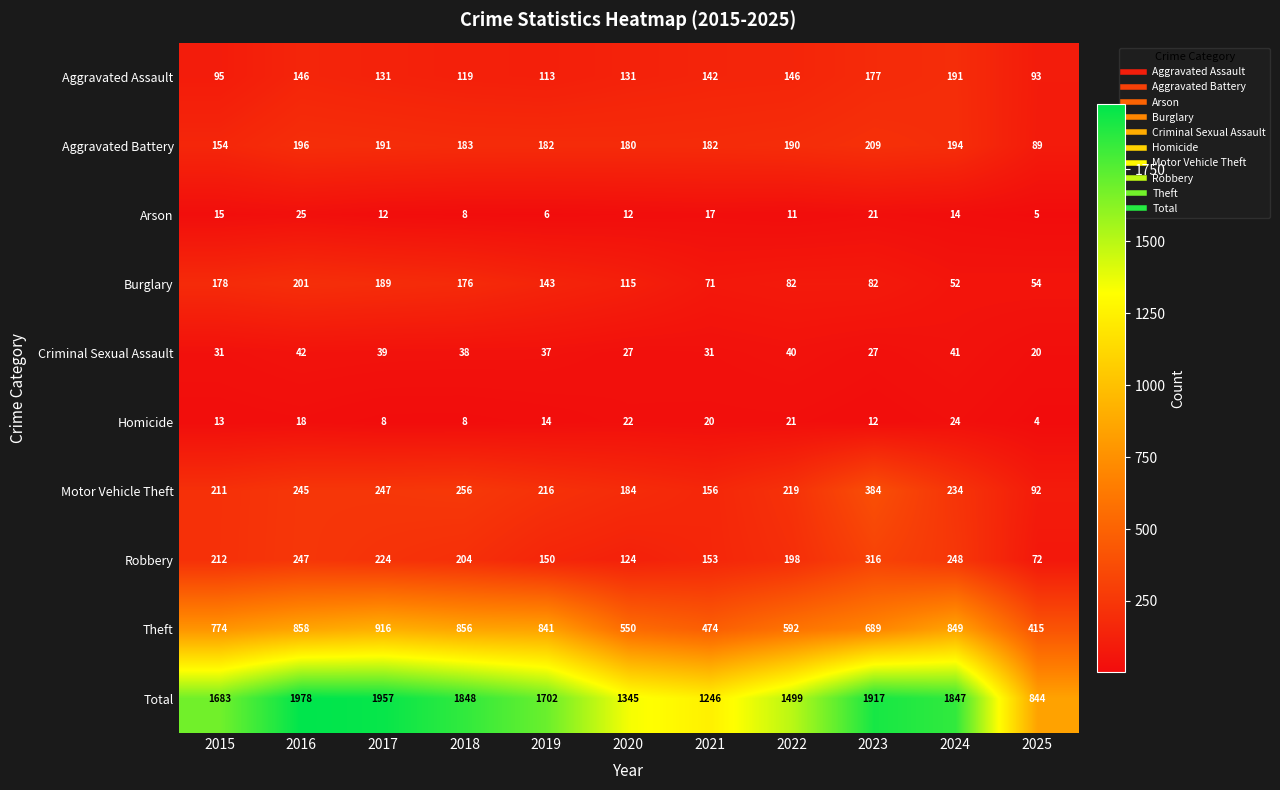

Is it true that Motor Vehicle Theft equals 130 at 2017?

False